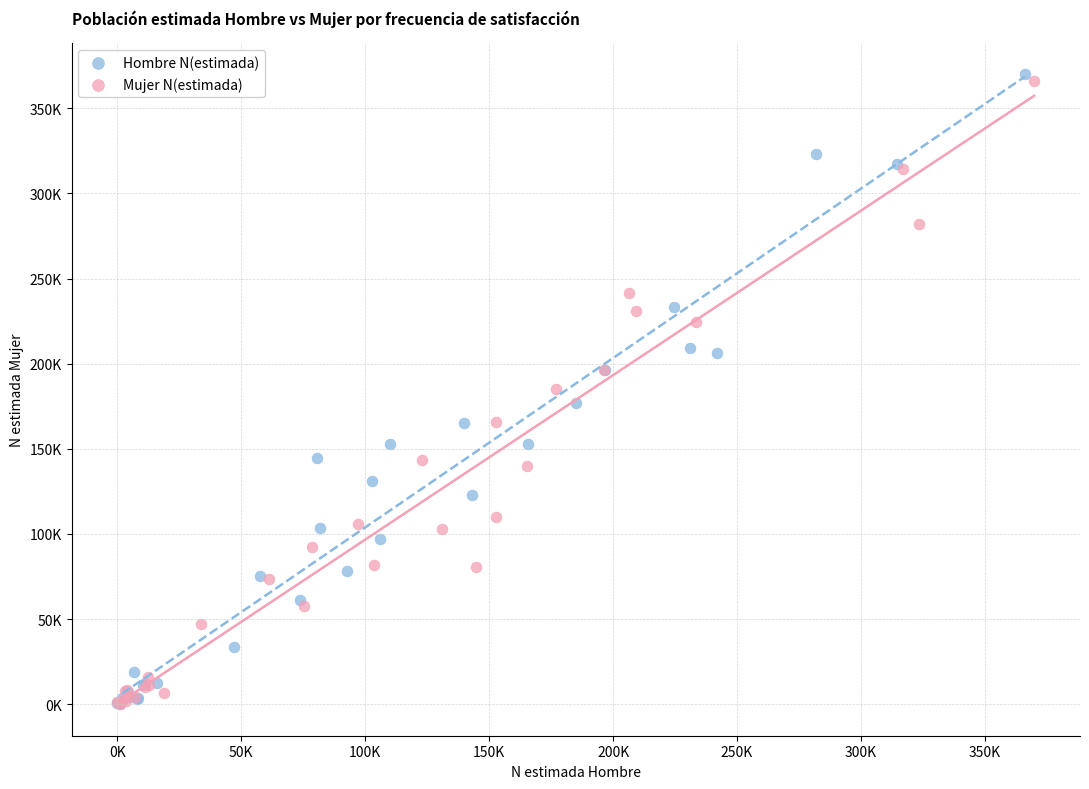

What are all the series names shown in the legend?

Hombre N(estimada), Mujer N(estimada)